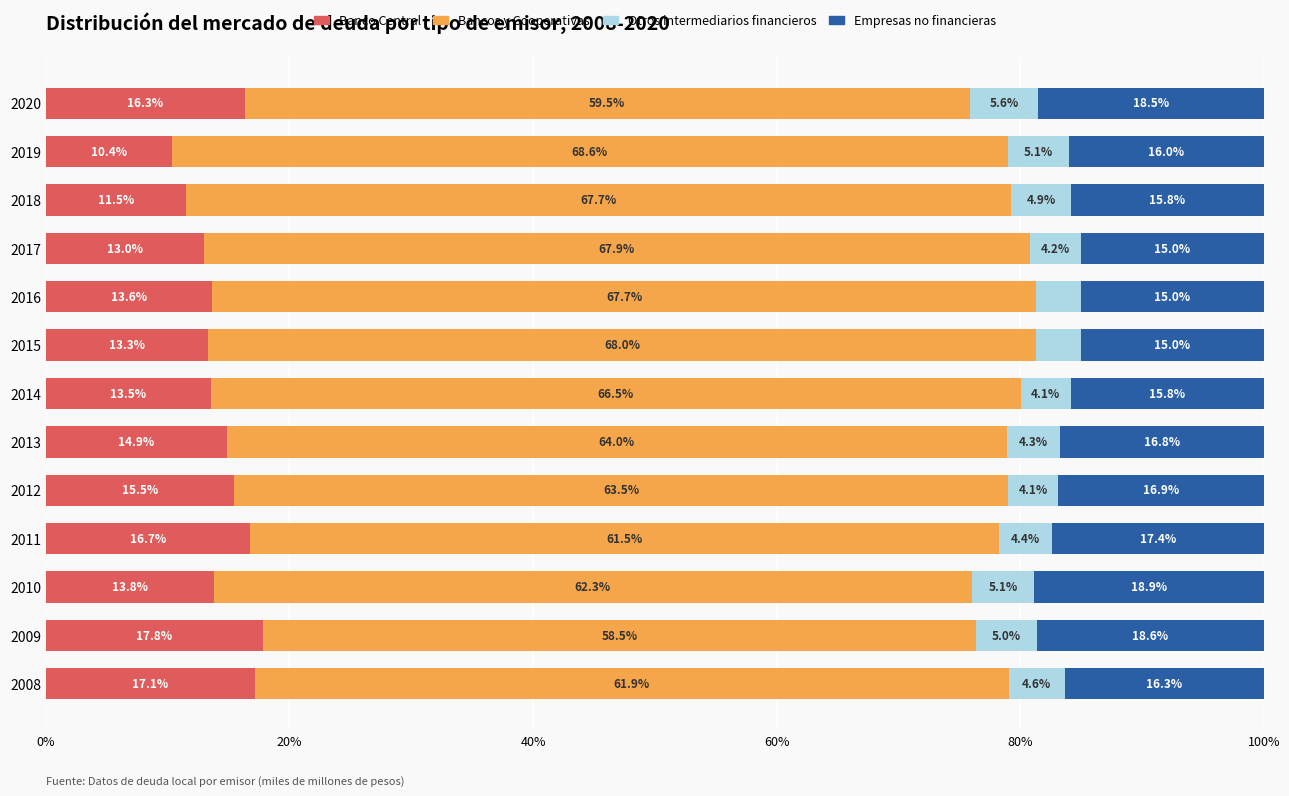

Rank the categories by Banco Central value from lowest to highest.

2019, 2018, 2017, 2015, 2014, 2016, 2010, 2013, 2012, 2020, 2011, 2008, 2009